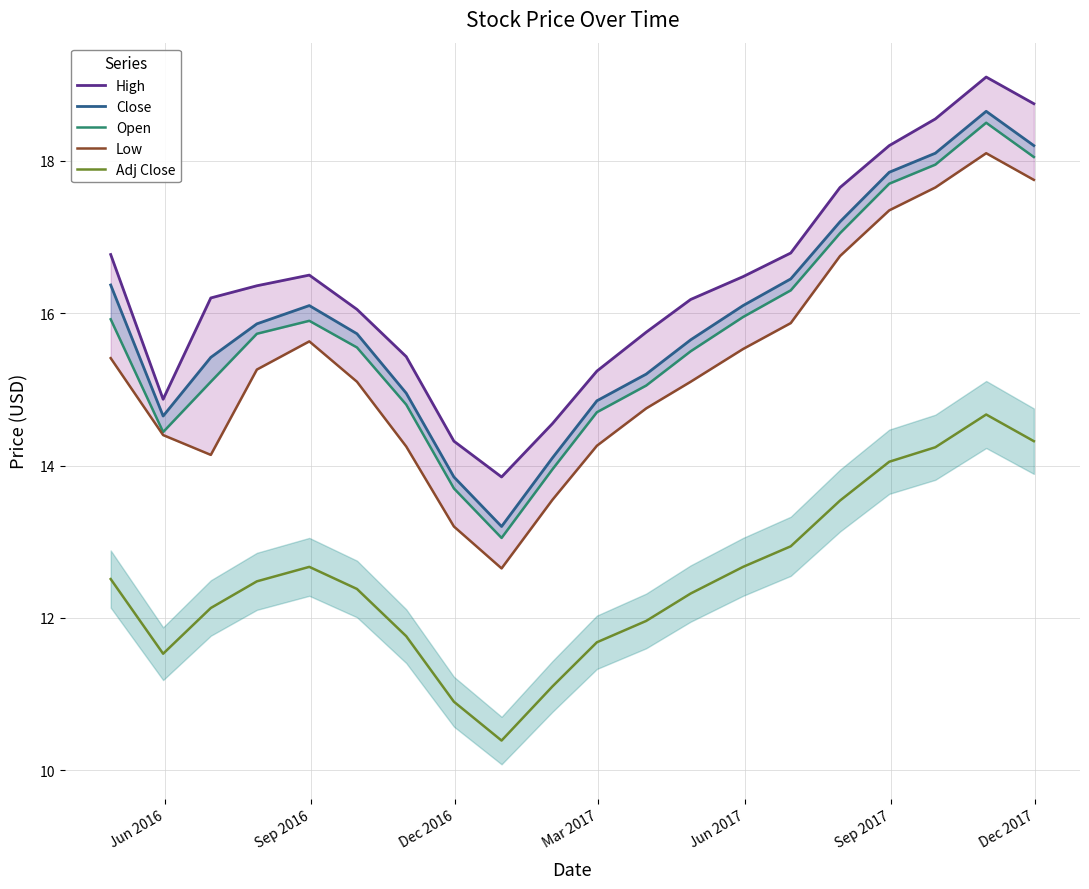

What is the sum of all Adj Close values?

250.2